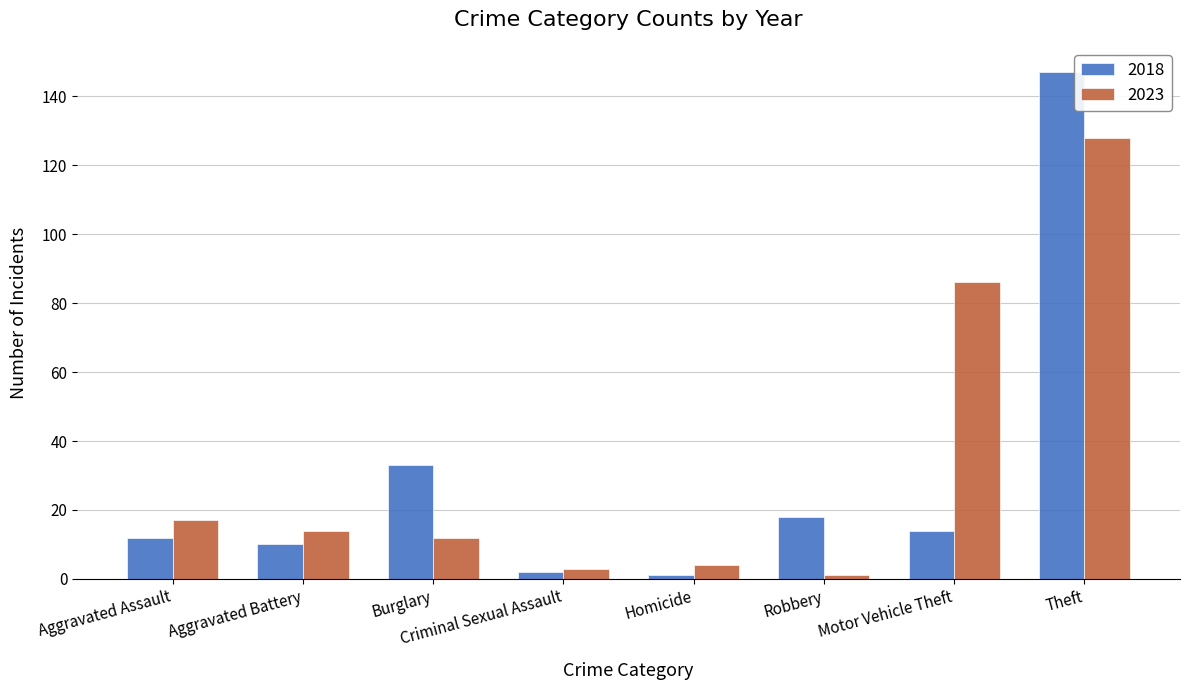

Rank the series by their maximum value, from highest to lowest.

2018, 2023